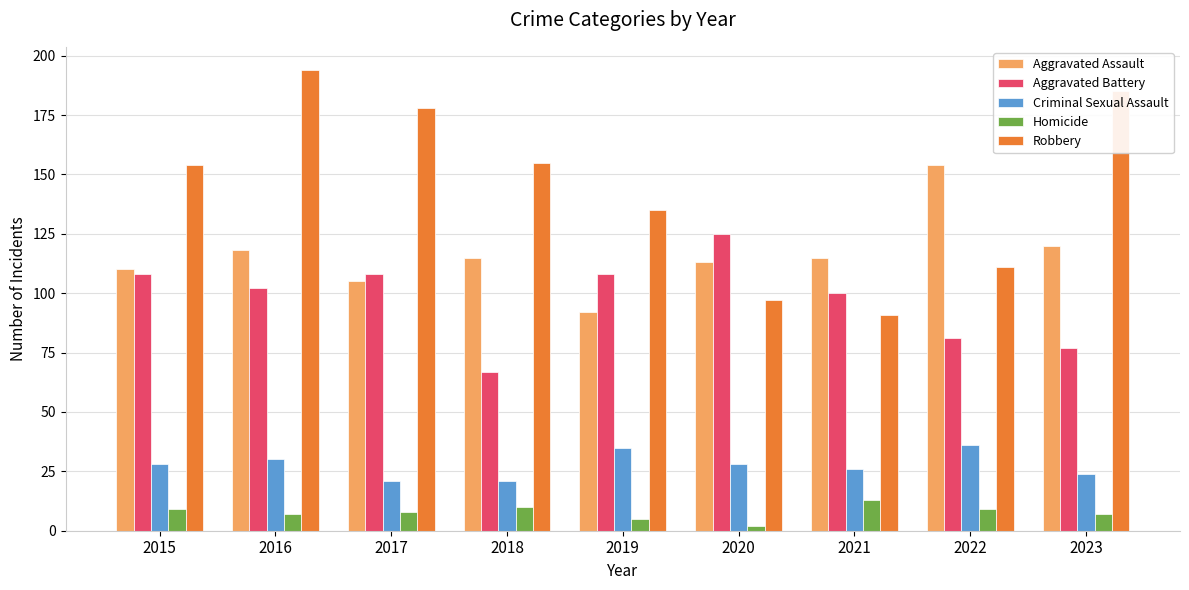

The Aggravated Battery series shows 67 at 2018. True or false?

True